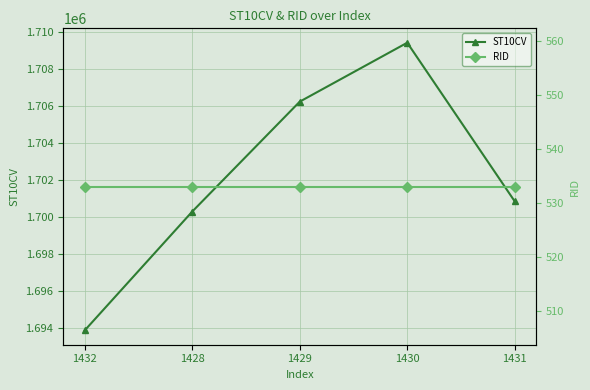

Rank the categories by RID value from highest to lowest.

1432, 1428, 1429, 1430, 1431